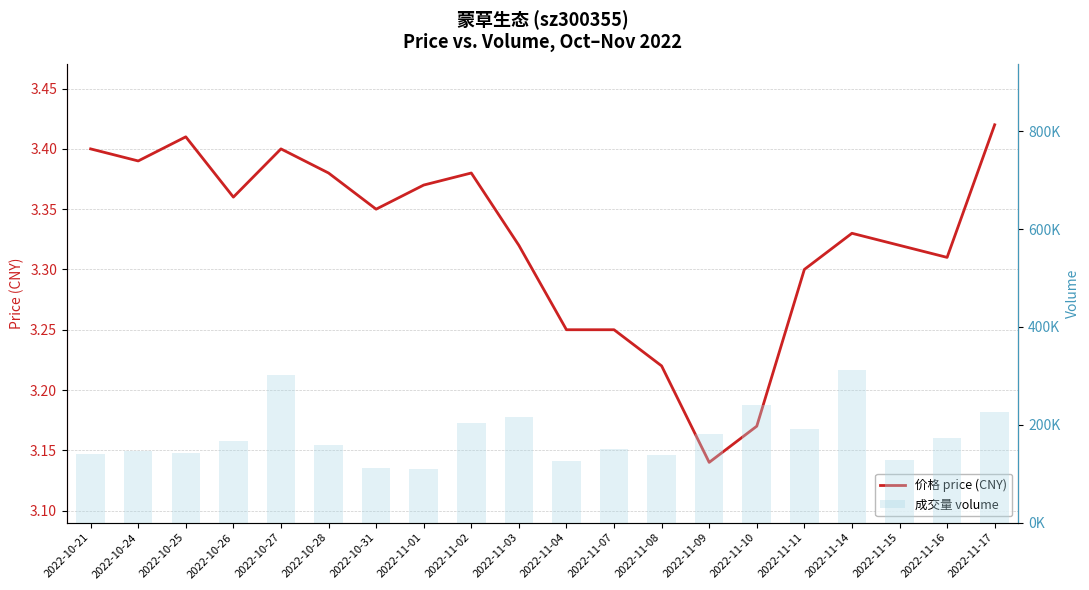

Between 2022-10-27 and 2022-11-04, which series saw the biggest shift?

volume